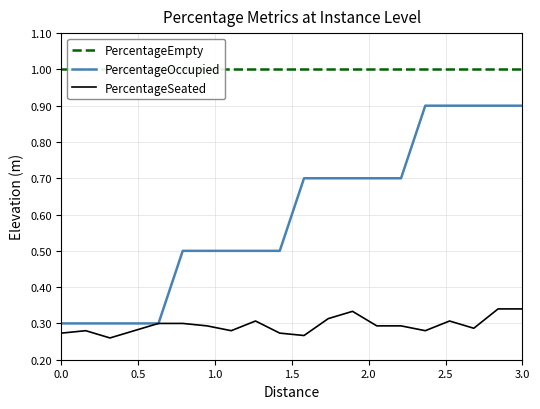

How many lines are shown in the chart?

3